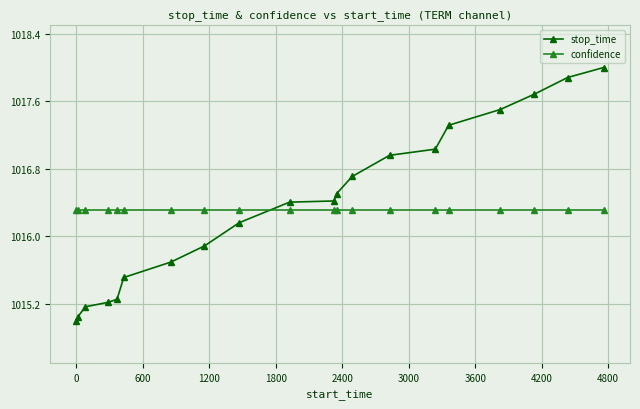

How many data points in stop_time are less than 1016?

8